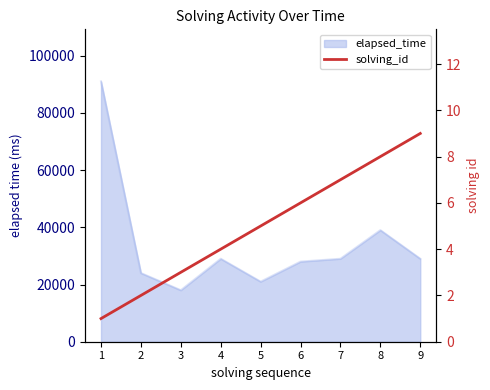

How many values exceed 5?

4